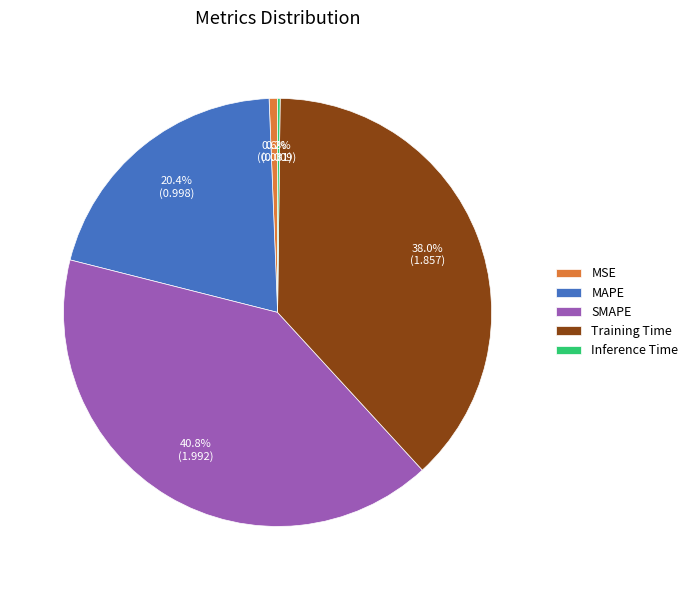

To the nearest percent, what is the average slice percentage?

20%